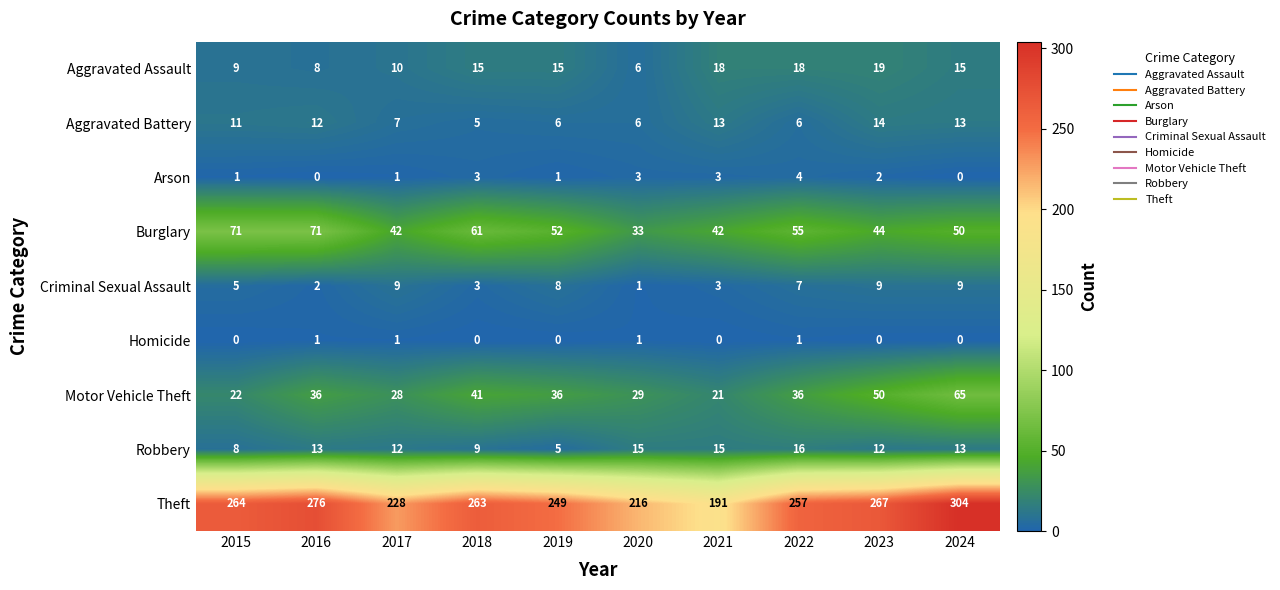

How many data points in Criminal Sexual Assault are less than 7?

5